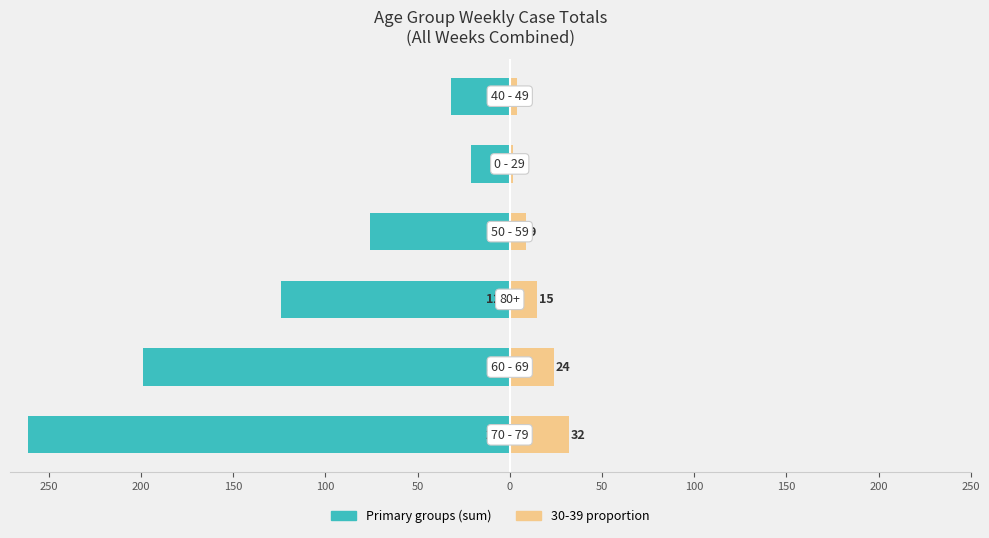

The 70-79 / larger groups series shows -71 at 150. True or false?

False